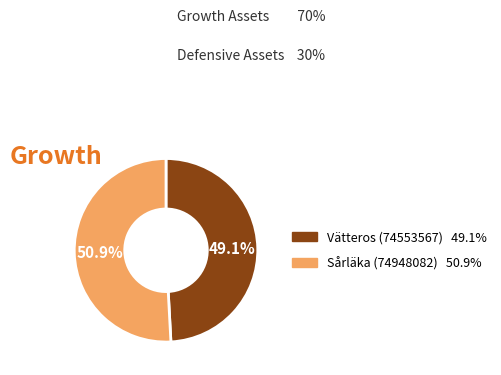

Which has a higher value, Sårläka (74948082) or Vätteros (74553567)?

Sårläka (74948082)